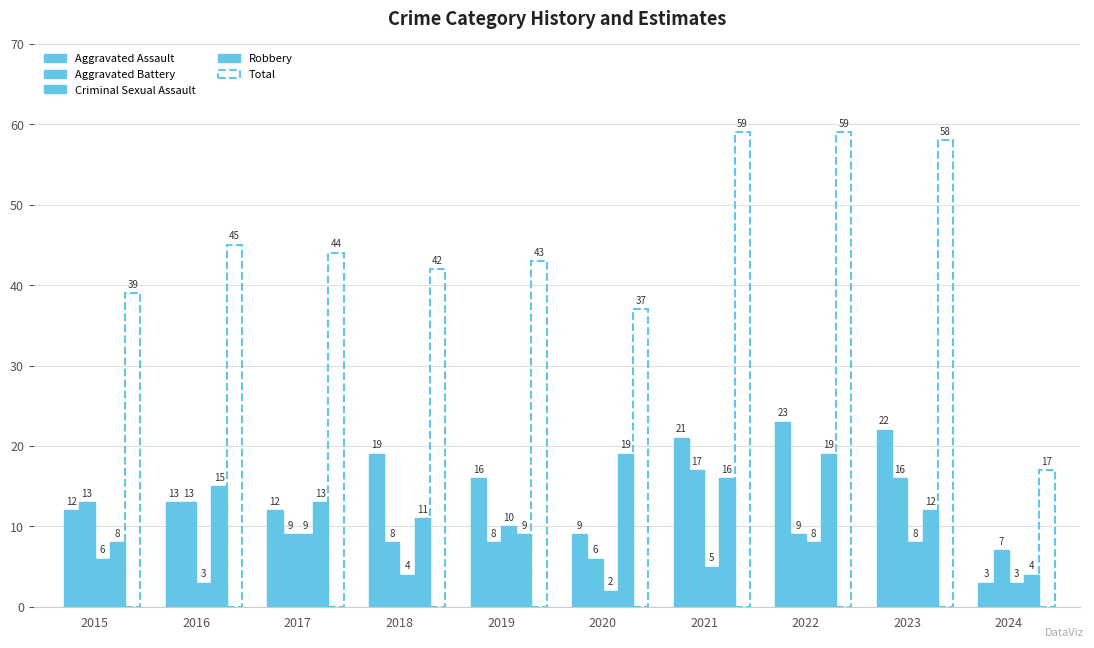

Is it true that Aggravated Battery equals 2 at 2019?

False